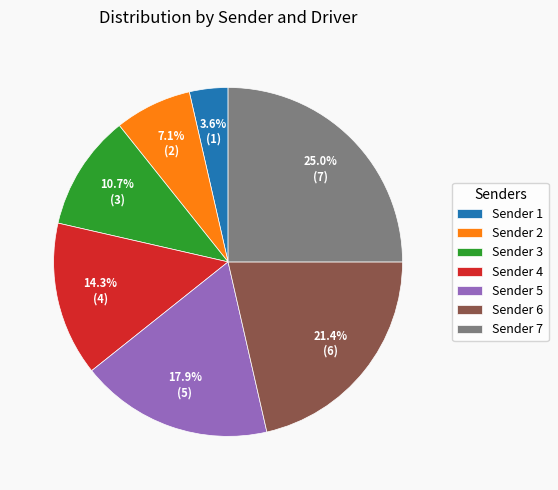

How many segments does this pie chart have?

7